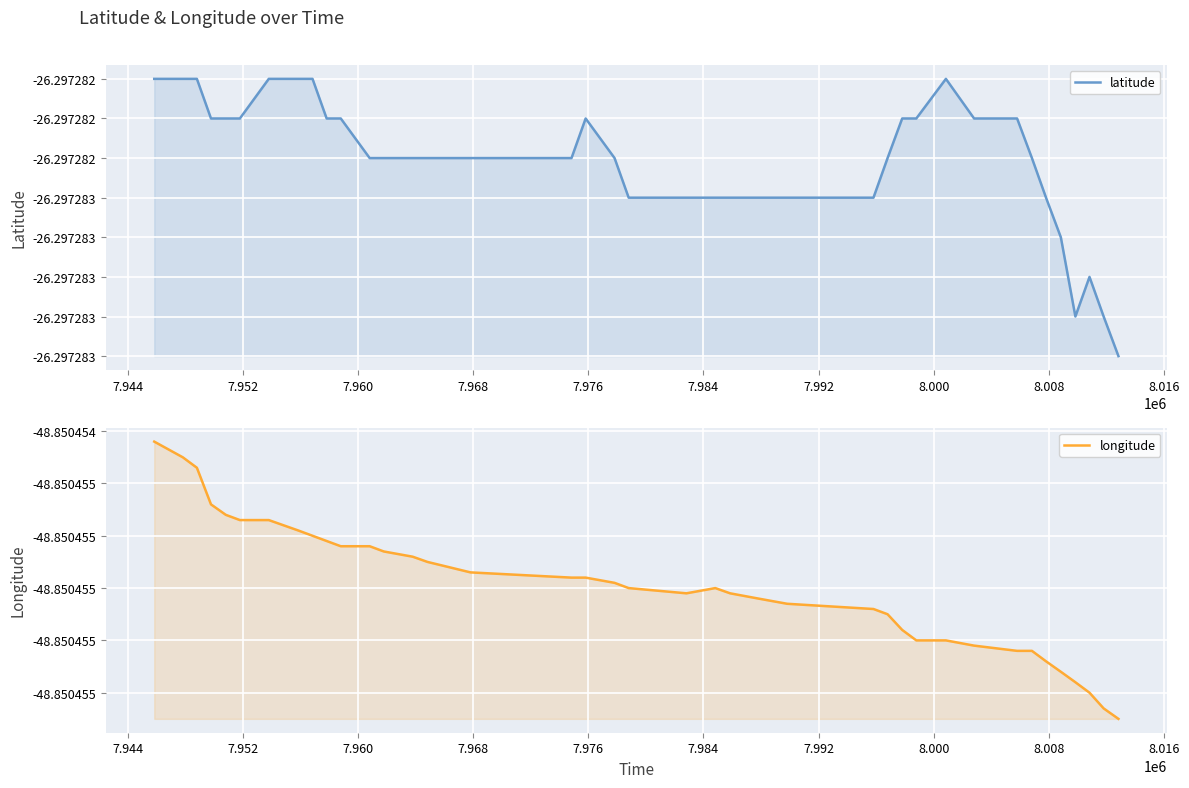

Does the chart display data point markers on the line(s)?

No